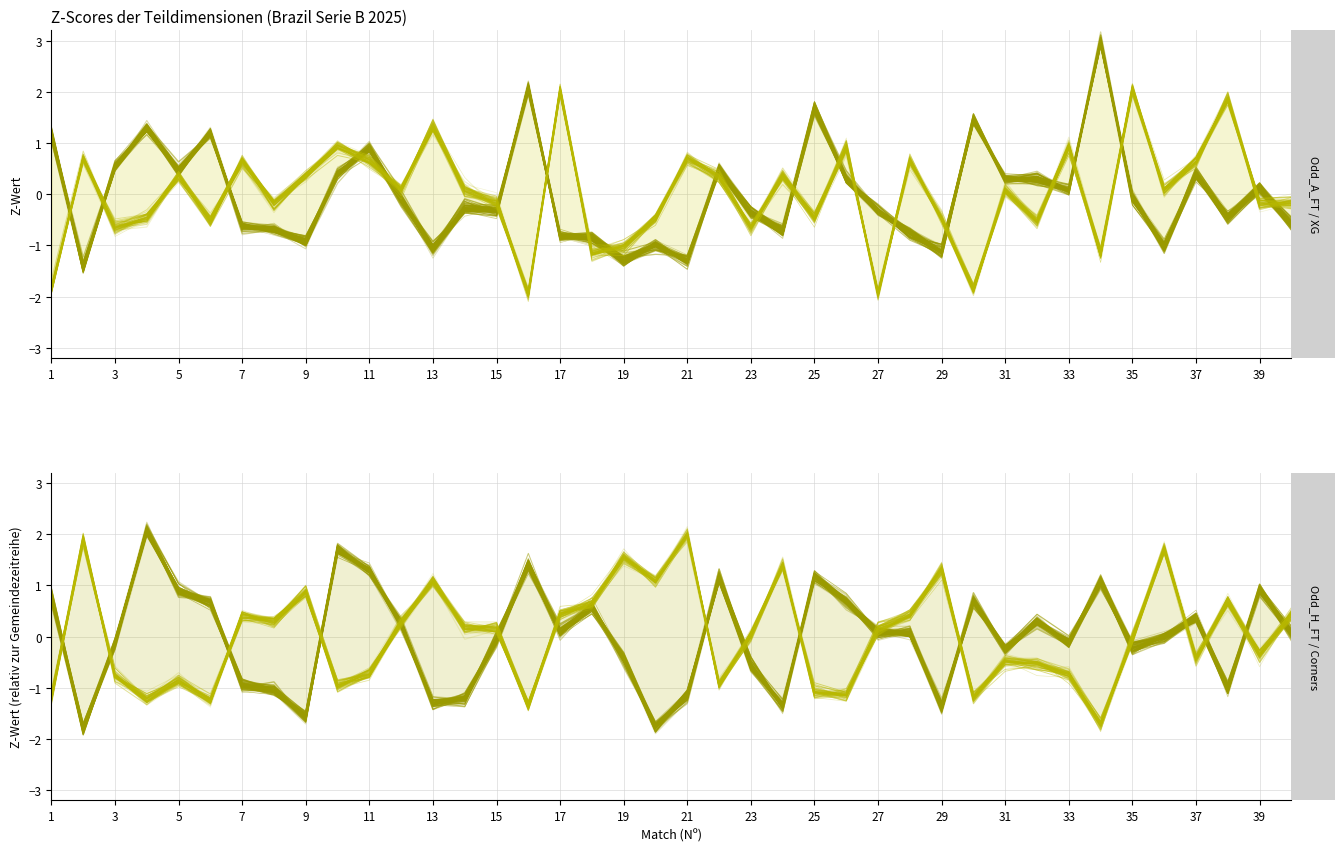

How many interior local peaks does the Odd_A_FT series have?

14